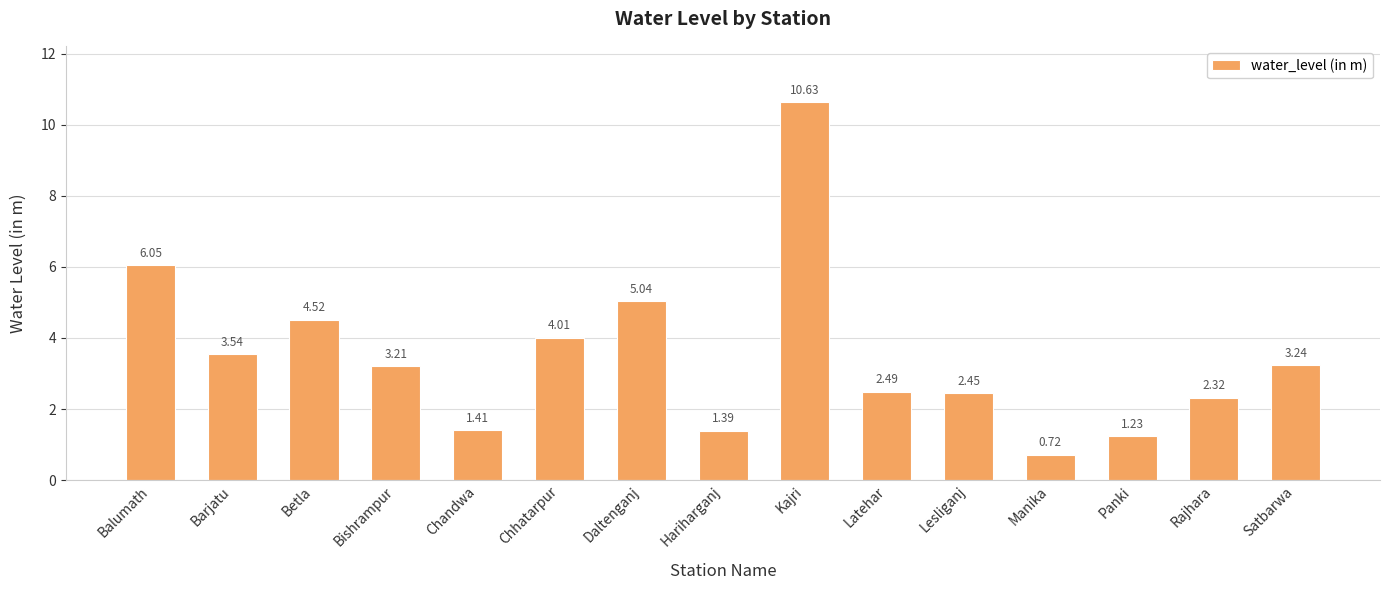

At which category does the chart reach its peak across all series?

Kajri